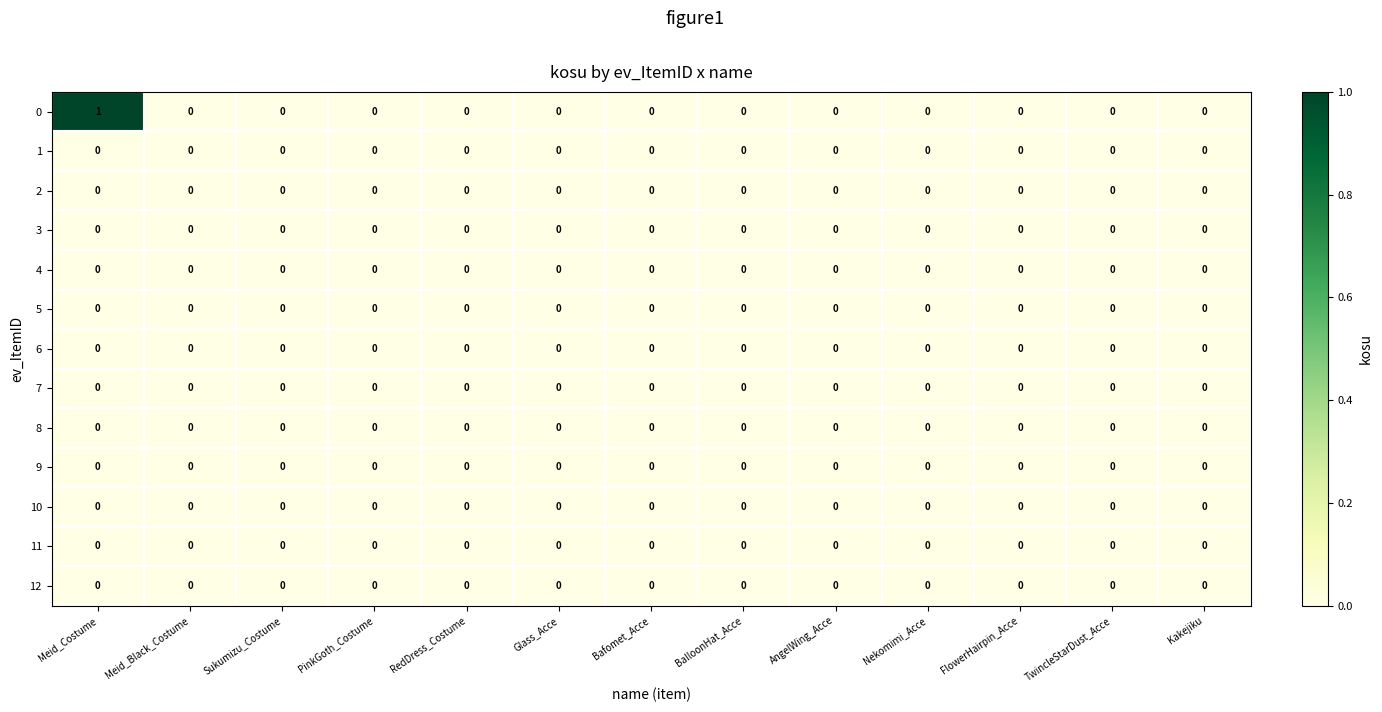

At which category is the sum across all series the highest?

Meid_Costume